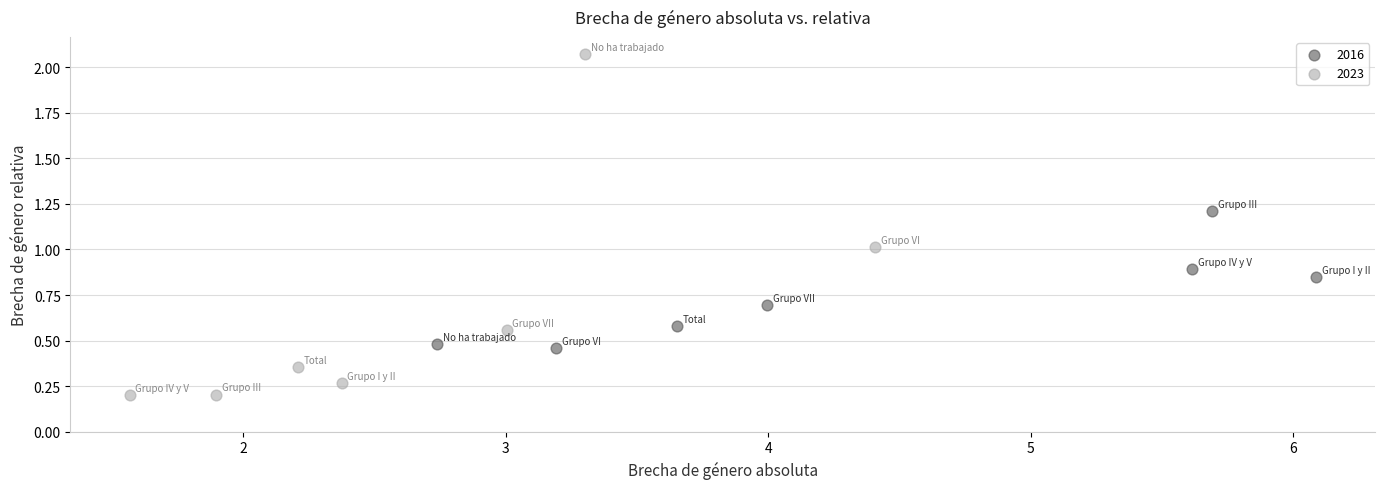

What are all the series names shown in the legend?

2016, 2023